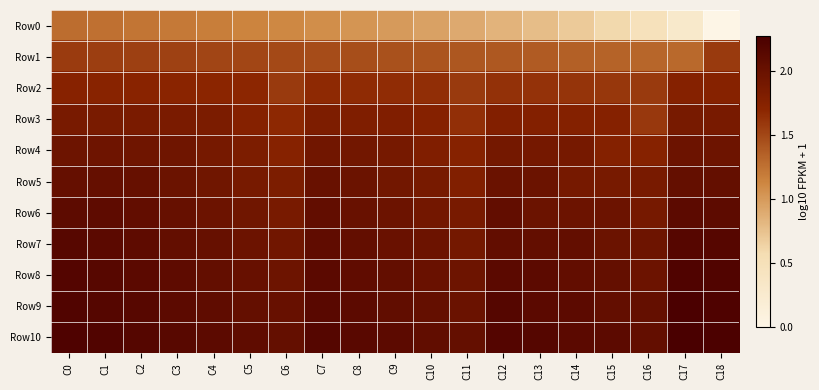

Reading right to left, transcribe all the data shown in this chart.

Row0: C18=0.0	C17=0.3	C16=0.5	C15=0.6	C14=0.7	C13=0.8	C12=0.8	C11=0.9	C10=1.0	C9=1.0	C8=1.0	C7=1.1	C6=1.1	C5=1.1	C4=1.2	C3=1.2	C2=1.2	C1=1.3	C0=1.3
Row1: C18=1.6	C17=1.3	C16=1.3	C15=1.3	C14=1.4	C13=1.4	C12=1.4	C11=1.4	C10=1.4	C9=1.4	C8=1.5	C7=1.5	C6=1.5	C5=1.5	C4=1.5	C3=1.5	C2=1.5	C1=1.6	C0=1.6
Row2: C18=1.7	C17=1.8	C16=1.6	C15=1.6	C14=1.6	C13=1.6	C12=1.6	C11=1.6	C10=1.7	C9=1.7	C8=1.7	C7=1.7	C6=1.6	C5=1.7	C4=1.7	C3=1.7	C2=1.7	C1=1.7	C0=1.7
Row3: C18=1.9	C17=1.9	C16=1.6	C15=1.8	C14=1.8	C13=1.8	C12=1.8	C11=1.6	C10=1.8	C9=1.8	C8=1.8	C7=1.8	C6=1.7	C5=1.8	C4=1.8	C3=1.8	C2=1.9	C1=1.9	C0=1.9
Row4: C18=2.0	C17=2.0	C16=1.7	C15=1.8	C14=1.9	C13=1.9	C12=1.9	C11=1.7	C10=1.8	C9=1.9	C8=1.9	C7=1.9	C6=1.7	C5=1.8	C4=1.9	C3=1.9	C2=1.9	C1=2.0	C0=2.0
Row5: C18=2.0	C17=2.0	C16=1.9	C15=1.9	C14=1.9	C13=2.0	C12=2.0	C11=1.8	C10=1.9	C9=1.9	C8=2.0	C7=2.0	C6=1.8	C5=1.9	C4=1.9	C3=2.0	C2=2.0	C1=2.0	C0=2.0
Row6: C18=2.1	C17=2.1	C16=1.9	C15=2.0	C14=2.0	C13=2.0	C12=2.1	C11=1.9	C10=1.9	C9=2.0	C8=2.0	C7=2.1	C6=1.9	C5=1.9	C4=2.0	C3=2.0	C2=2.1	C1=2.1	C0=2.1
Row7: C18=2.2	C17=2.2	C16=2.0	C15=2.0	C14=2.0	C13=2.1	C12=2.1	C11=1.9	C10=2.0	C9=2.0	C8=2.1	C7=2.1	C6=1.9	C5=2.0	C4=2.0	C3=2.1	C2=2.1	C1=2.1	C0=2.2
Row8: C18=2.2	C17=2.2	C16=2.0	C15=2.0	C14=2.1	C13=2.1	C12=2.1	C11=2.0	C10=2.0	C9=2.0	C8=2.1	C7=2.1	C6=2.0	C5=2.0	C4=2.0	C3=2.1	C2=2.1	C1=2.2	C0=2.2
Row9: C18=2.2	C17=2.3	C16=2.0	C15=2.1	C14=2.1	C13=2.1	C12=2.2	C11=2.0	C10=2.0	C9=2.1	C8=2.1	C7=2.1	C6=2.0	C5=2.0	C4=2.1	C3=2.1	C2=2.2	C1=2.2	C0=2.2
Row10: C18=2.3	C17=2.3	C16=2.0	C15=2.1	C14=2.1	C13=2.2	C12=2.2	C11=2.0	C10=2.1	C9=2.1	C8=2.1	C7=2.2	C6=2.0	C5=2.1	C4=2.1	C3=2.2	C2=2.2	C1=2.2	C0=2.2